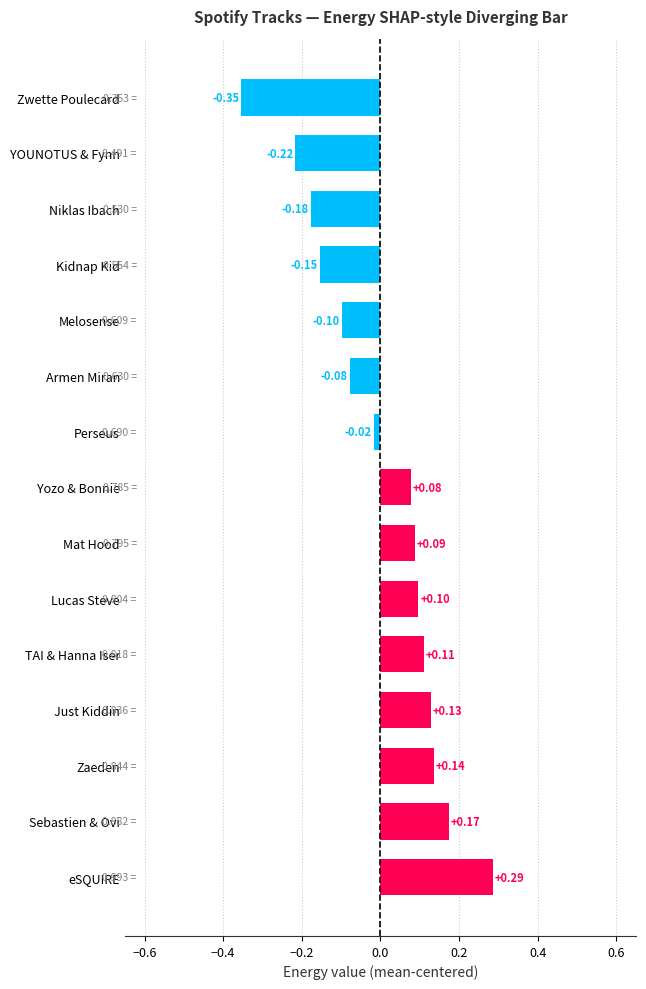

At which category does the chart reach its minimum across all series?

Zwette Poulecard